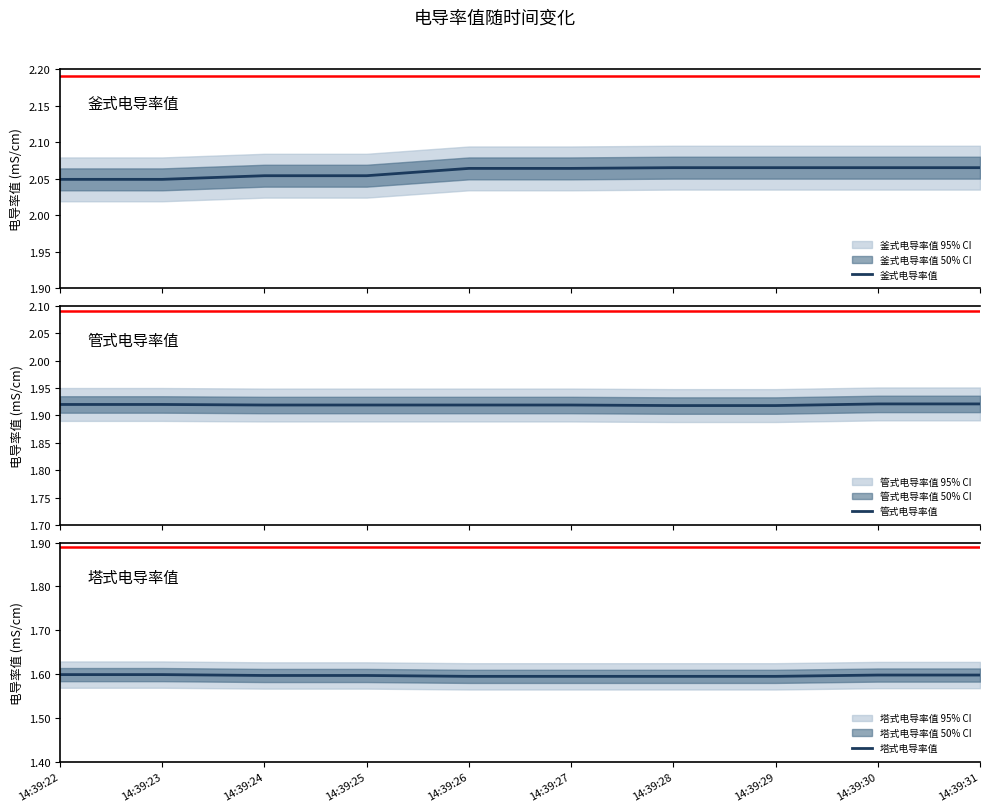

Reading left to right, extract all data points from this chart.

釜式电导率值: 2.0	2.0	2.1	2.1	2.1	2.1	2.1	2.1	2.1	2.1
管式电导率值: 1.9	1.9	1.9	1.9	1.9	1.9	1.9	1.9	1.9	1.9
塔式电导率值: 1.6	1.6	1.6	1.6	1.6	1.6	1.6	1.6	1.6	1.6